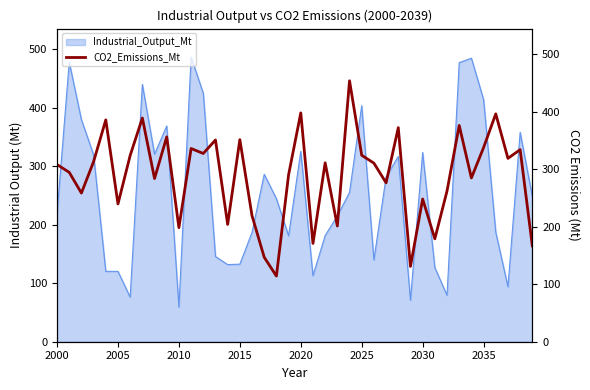

Is it true that Industrial_Output_Mt equals 701.7 at 2035?

False